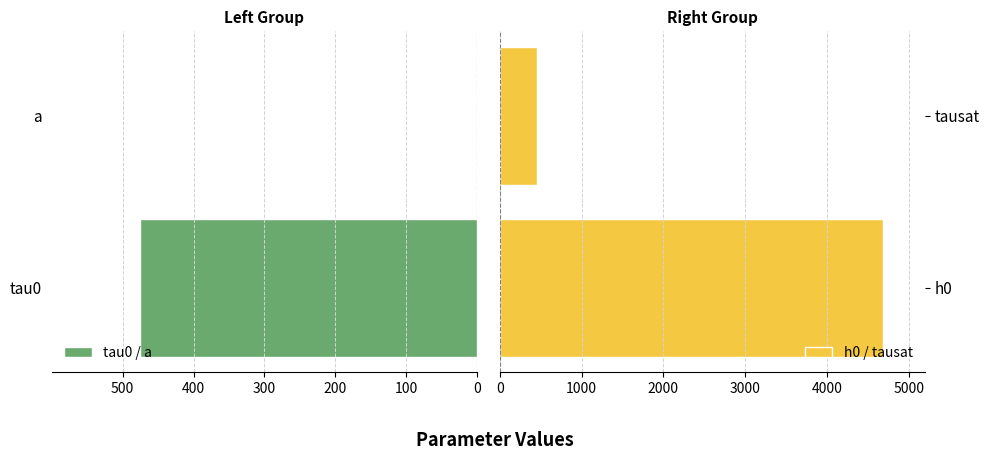

What is the value of the h0 / tausat bar at the 2nd from the left?

457.5